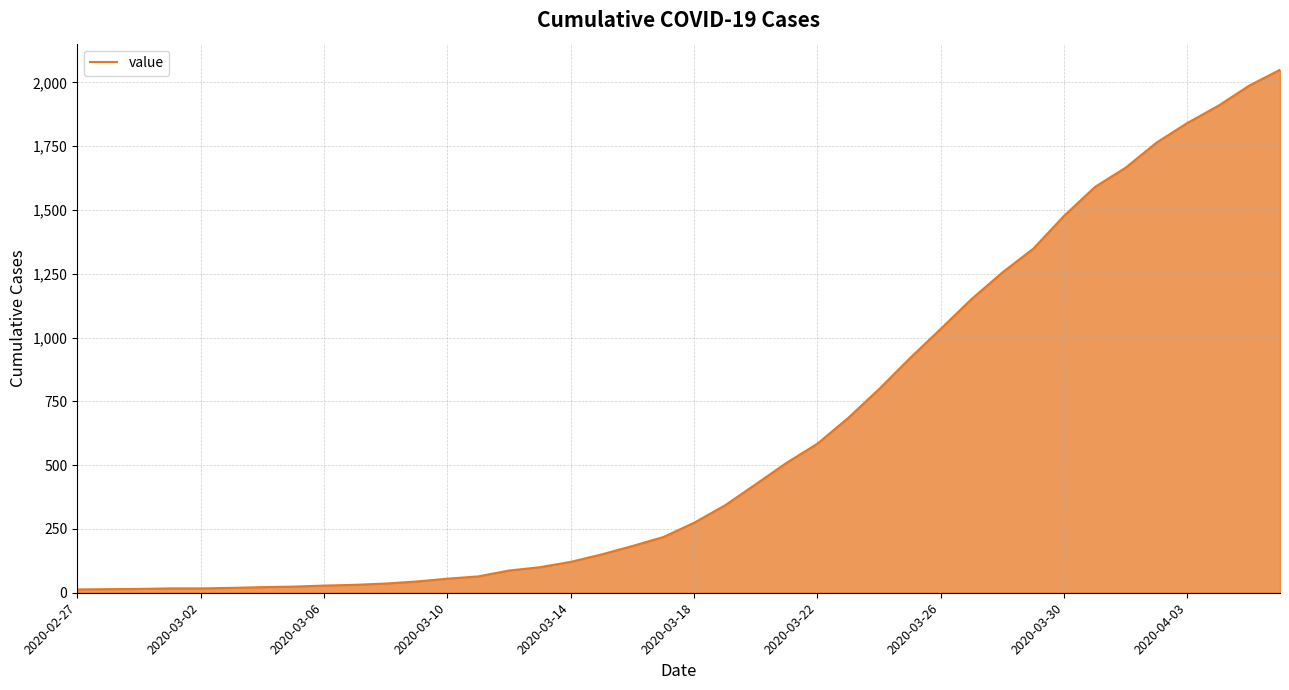

What is the difference between the maximum and minimum values?

2036